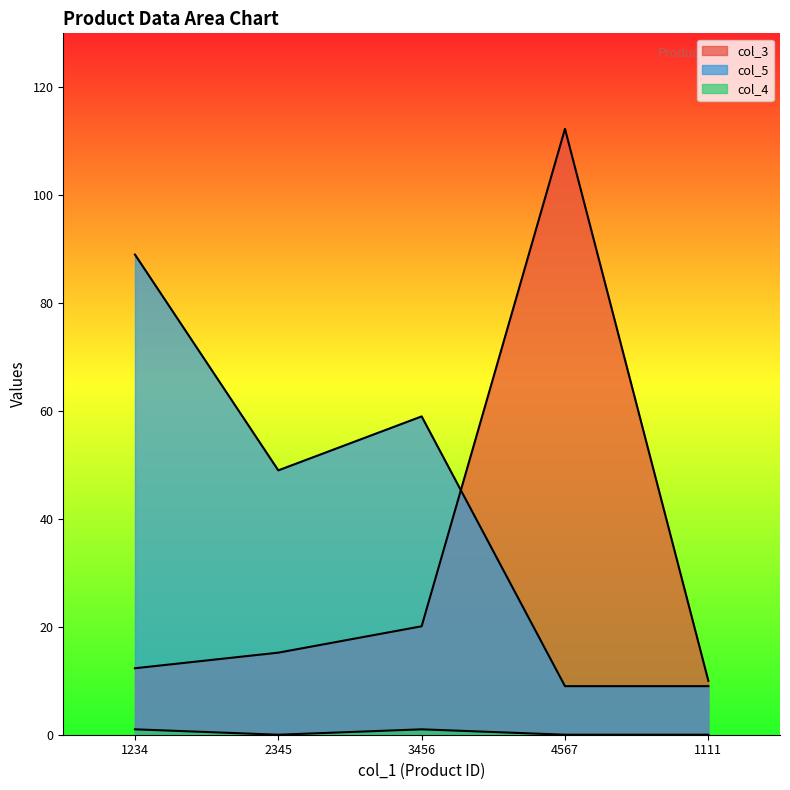

What is the sum of all col_4 values?

2.0